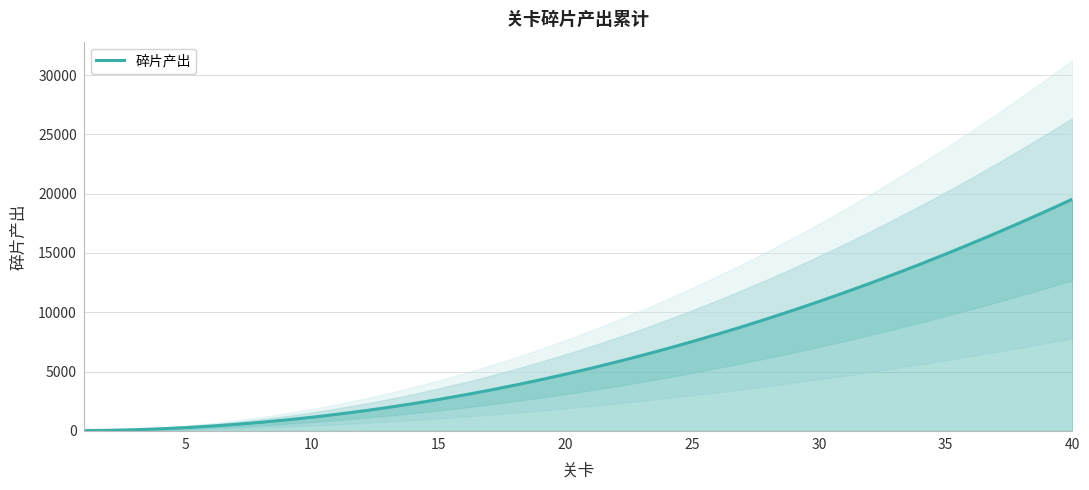

How many lines are shown in the chart?

1